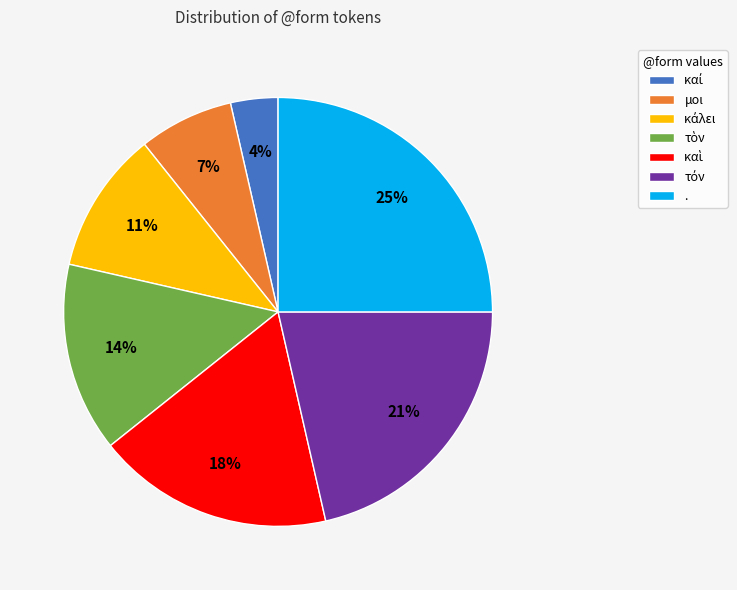

Is it true that μοι is 7% of the pie?

True